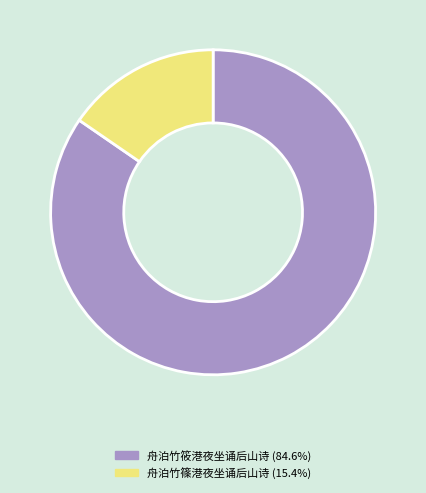

The 舟泊竹筱港夜坐诵后山诗 slice represents 85% of the pie. True or false?

True